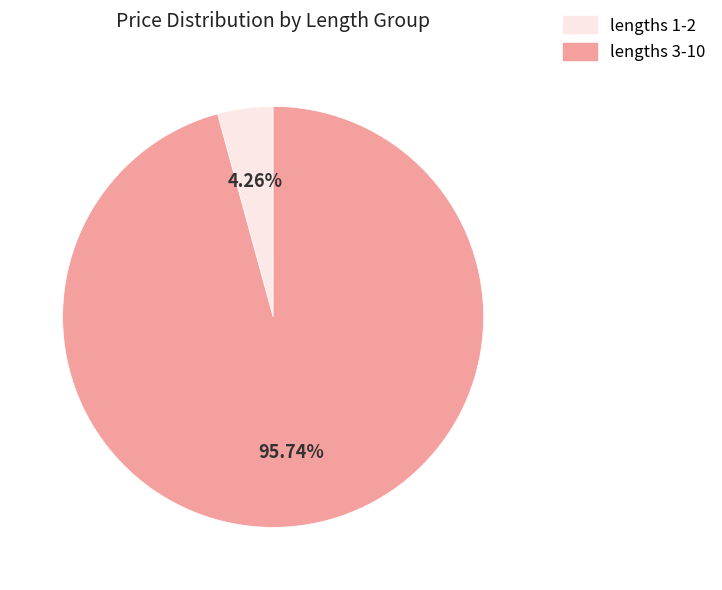

How many segments does this pie chart have?

2